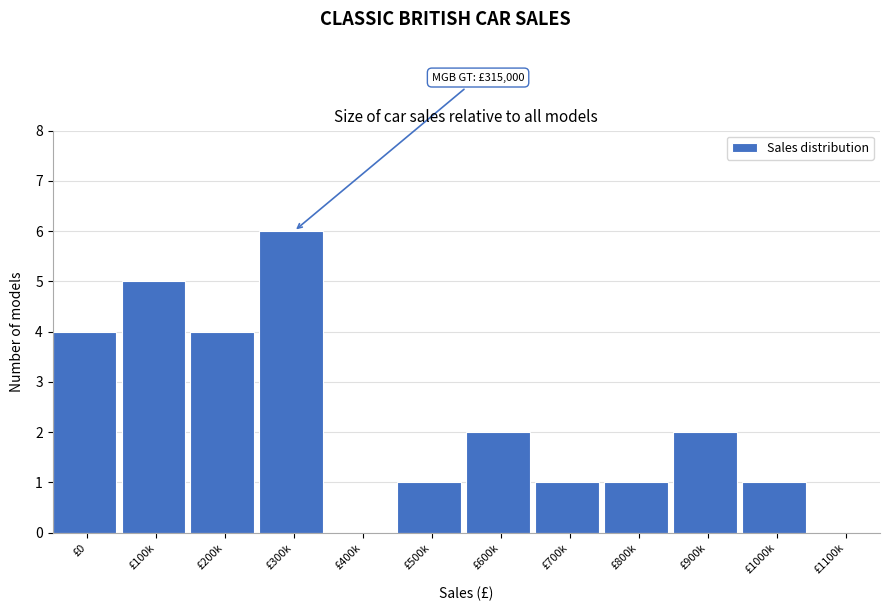

Reading right to left, transcribe all the data shown in this chart.

£1100k=0	£1000k=1	£900k=2	£800k=1	£700k=1	£600k=2	£500k=1	£400k=0	£300k=6	£200k=4	£100k=5	£0=4